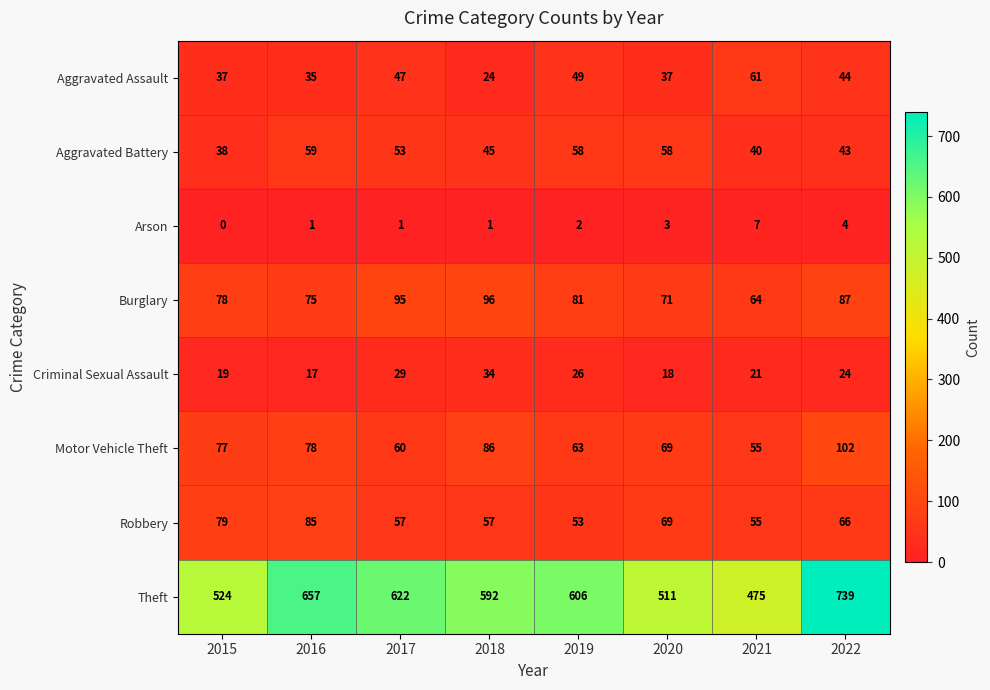

Is it true that Criminal Sexual Assault equals 19 at 2015?

True